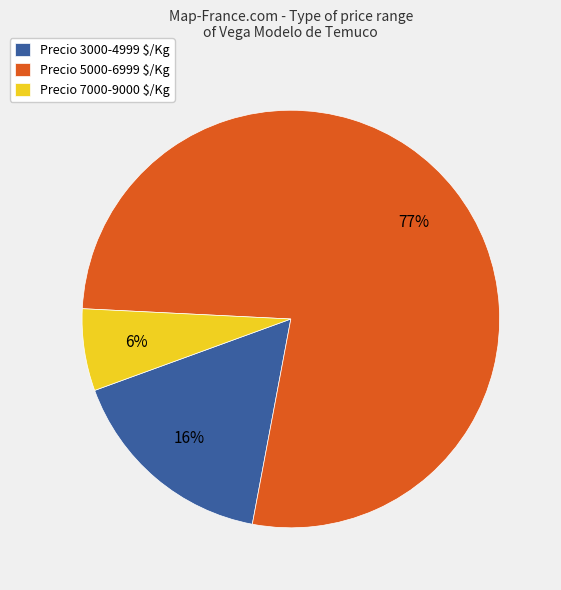

What percentage is the Precio 3000-4999 $/Kg slice, to the nearest percent?

16%